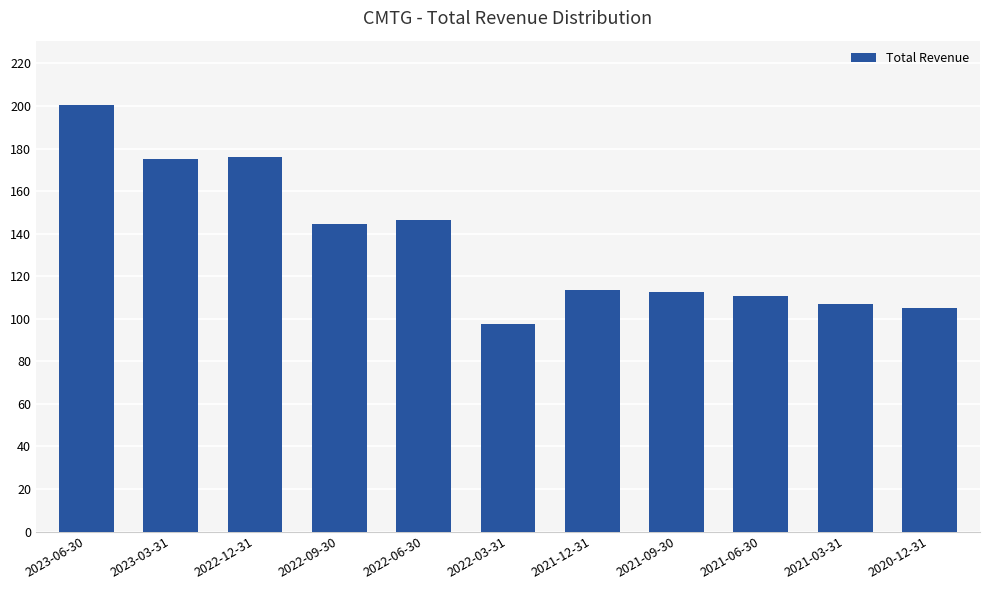

Which category has the lowest value across all series?

2022-03-31